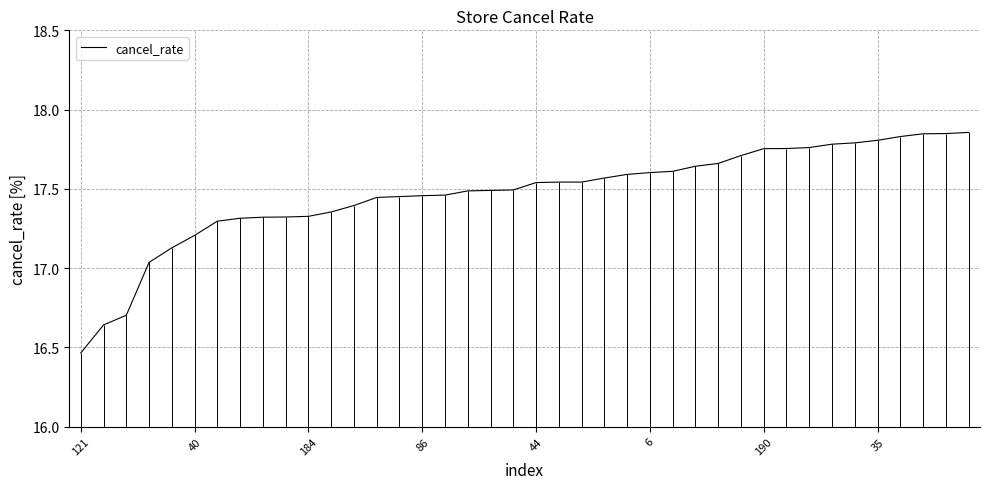

What is the sum of the values at 14 and 19?

34.9